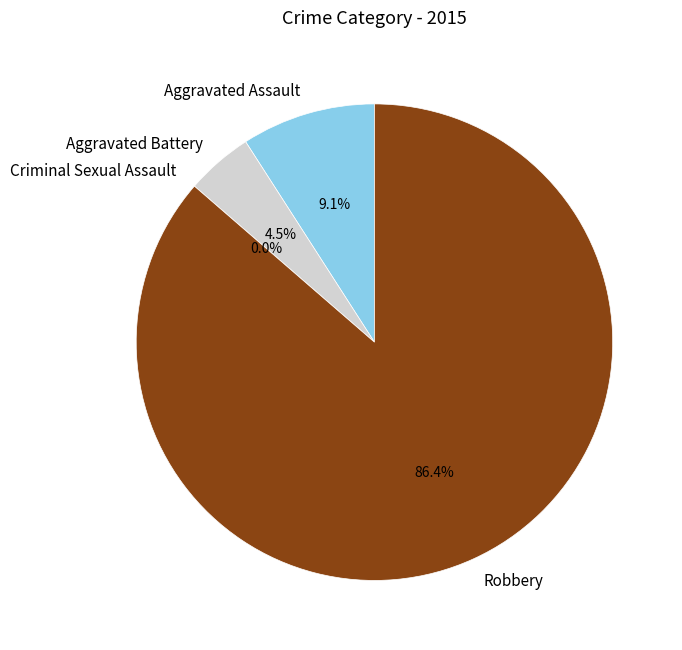

To the nearest percent, what percentage of the pie is Aggravated Battery?

5%